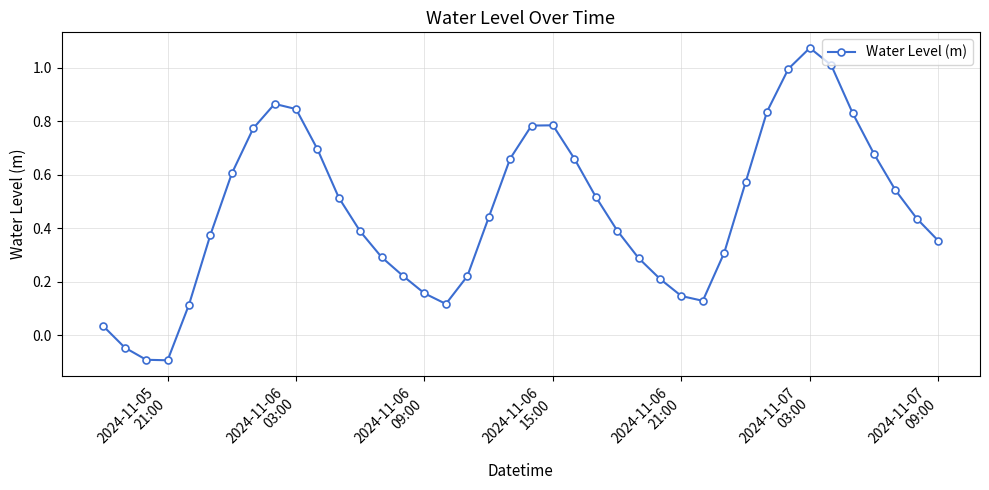

What is the sum of all values?

18.6